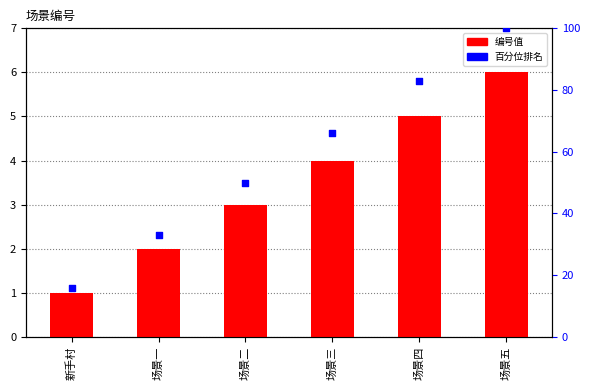

At how many categories does at least one series exceed 86?

1